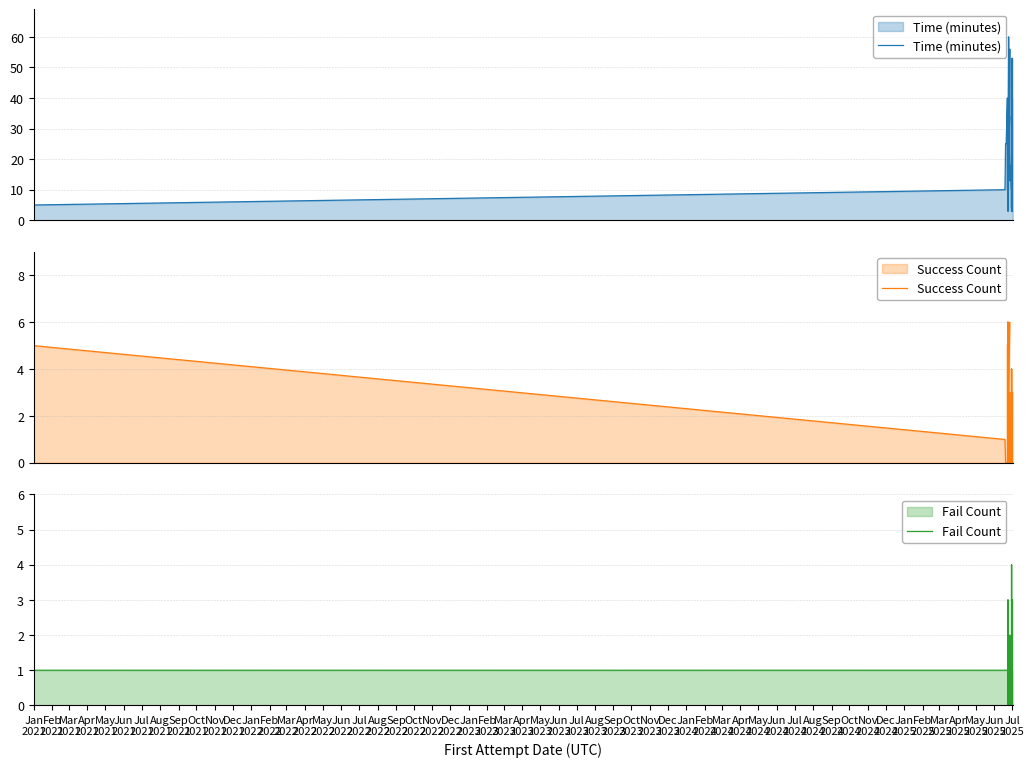

Which series has the largest range (max minus min)?

Time (minutes)